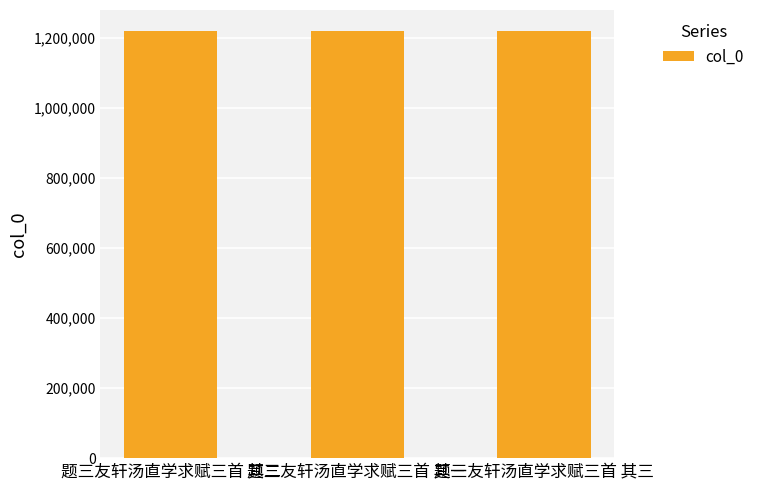

Read the value at 题三友轩汤直学求赋三首 其一.

1219039